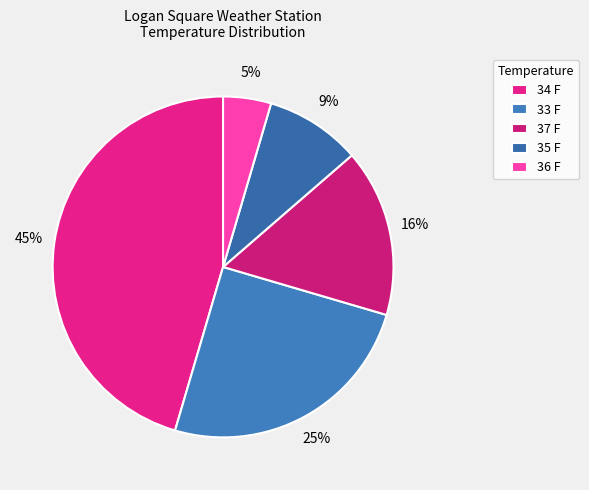

Count the number of slices in the pie.

5